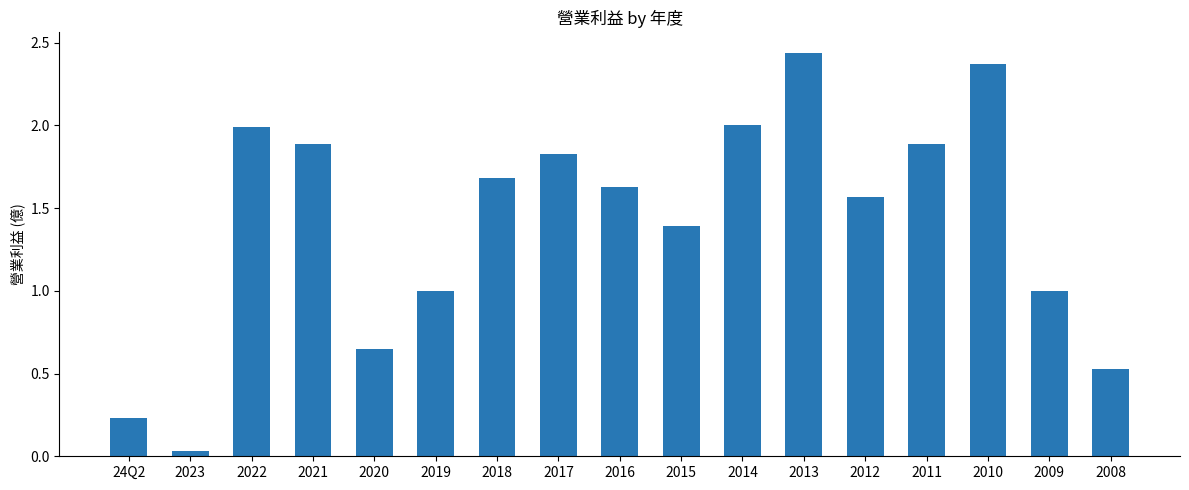

What is the label of the 8th bar from the right?

2015